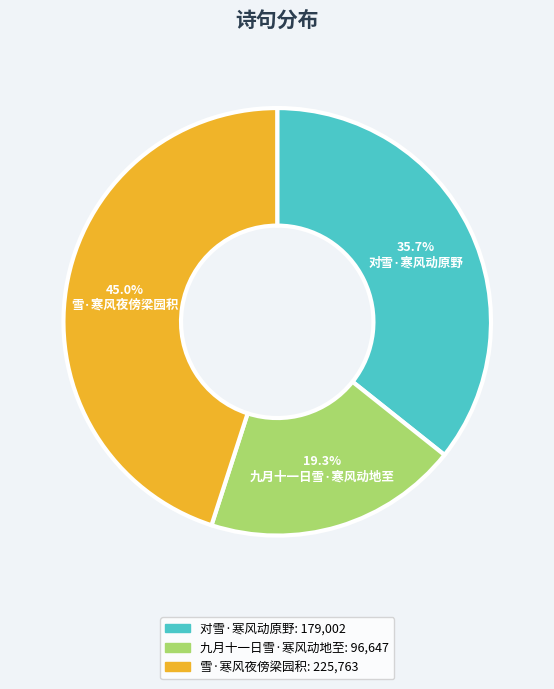

What portion of the pie excludes 对雪·寒风动原野?

64.3%